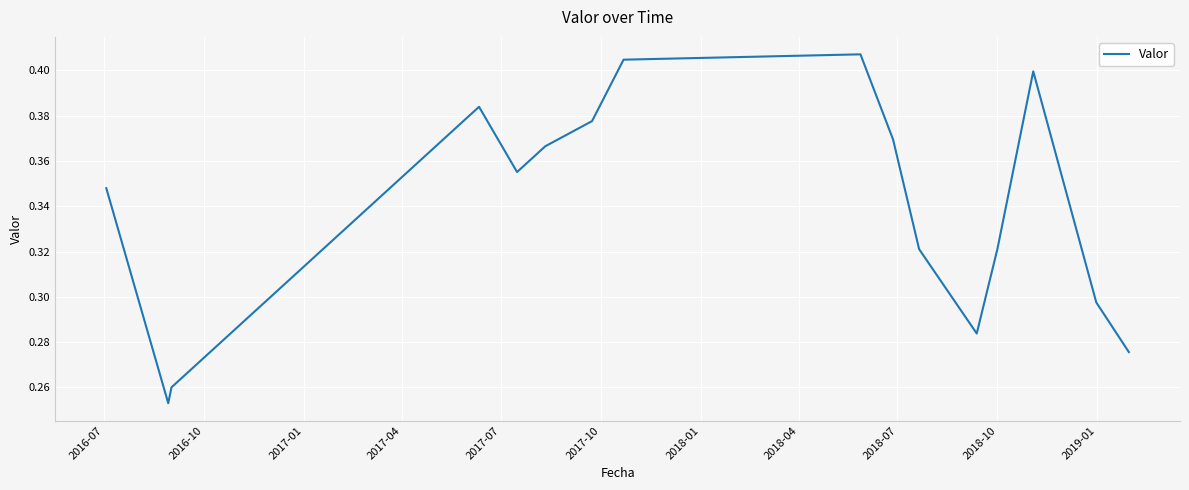

What is the average value?

0.3